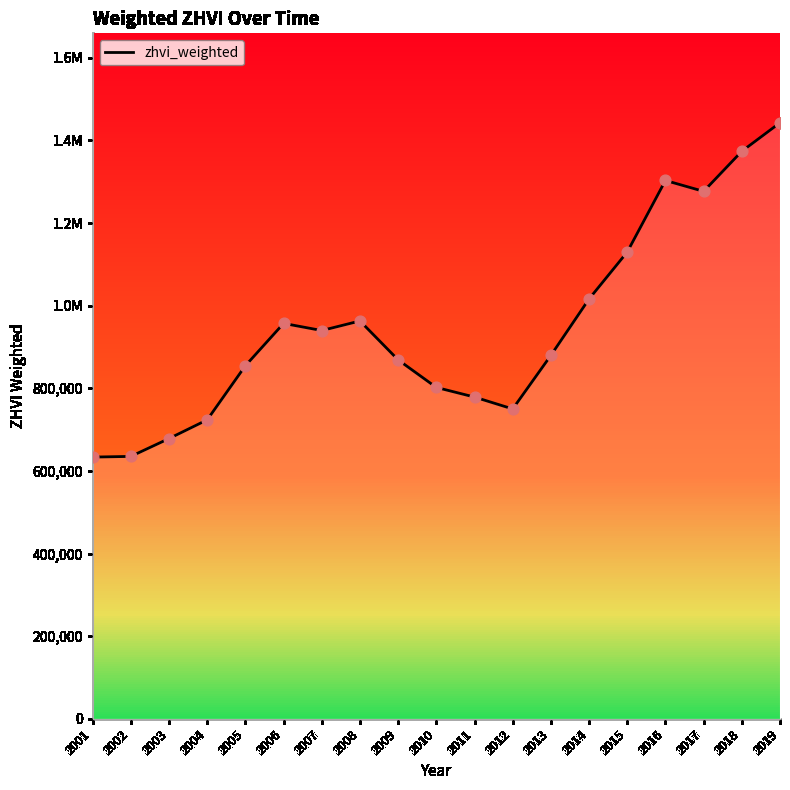

What is the change in value from 2014 to 2015?

+113649.4